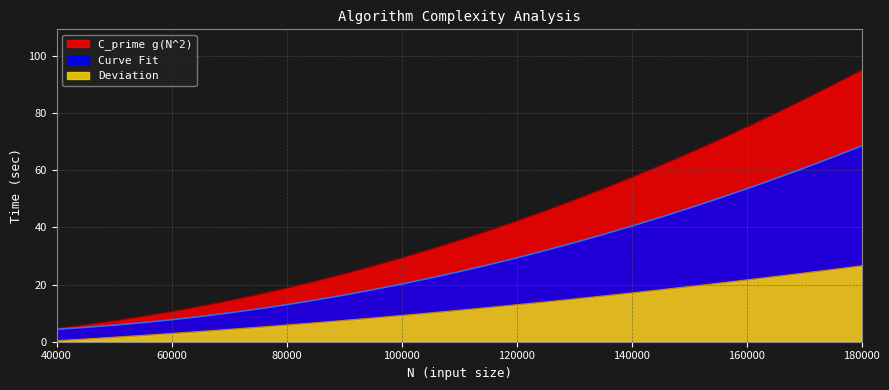

What is the value of the Curve Fit point at the 19th from the left?

34.7